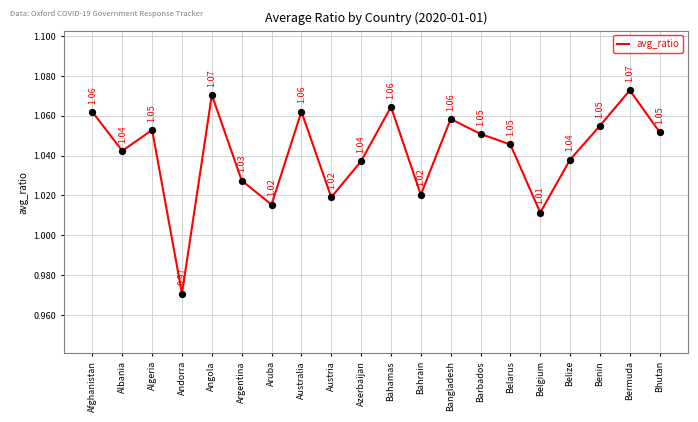

Between Algeria and Australia, which is larger?

Australia